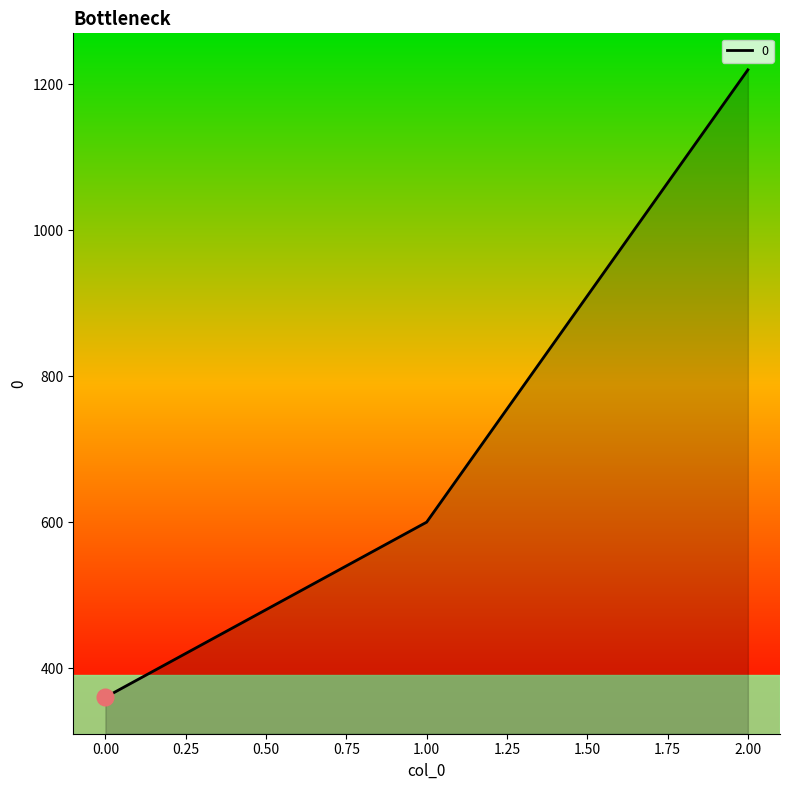

At which category does the chart reach its peak across all series?

2.00